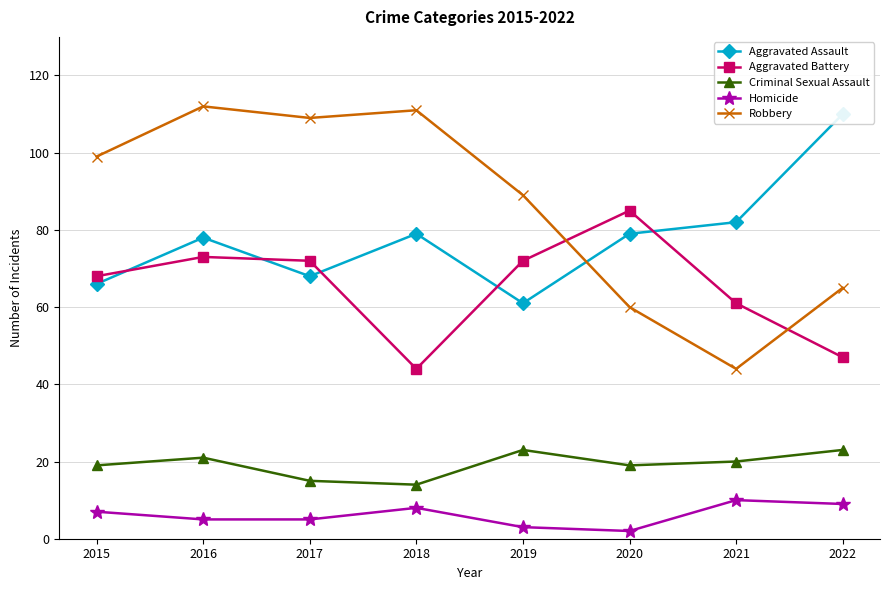

True or false: Aggravated Battery and Criminal Sexual Assault intersect in this chart.

False